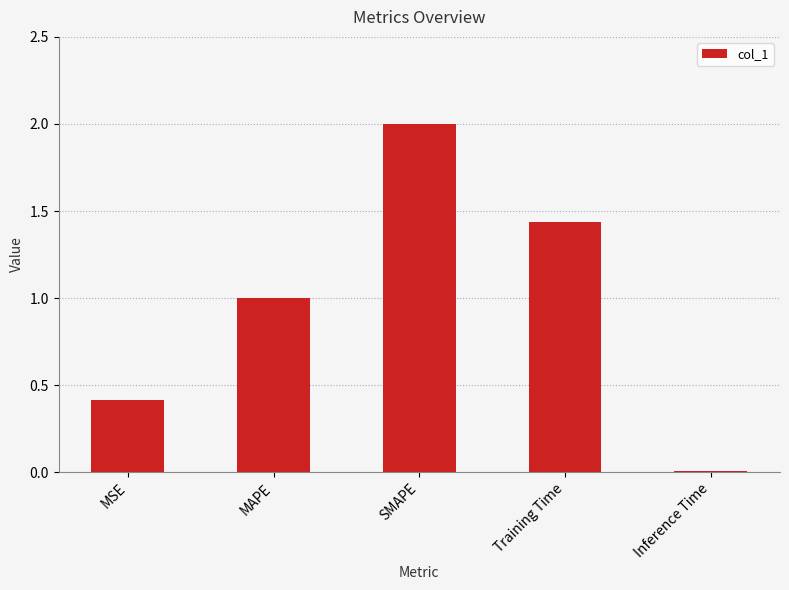

What is the difference between the maximum and minimum values?

2.0